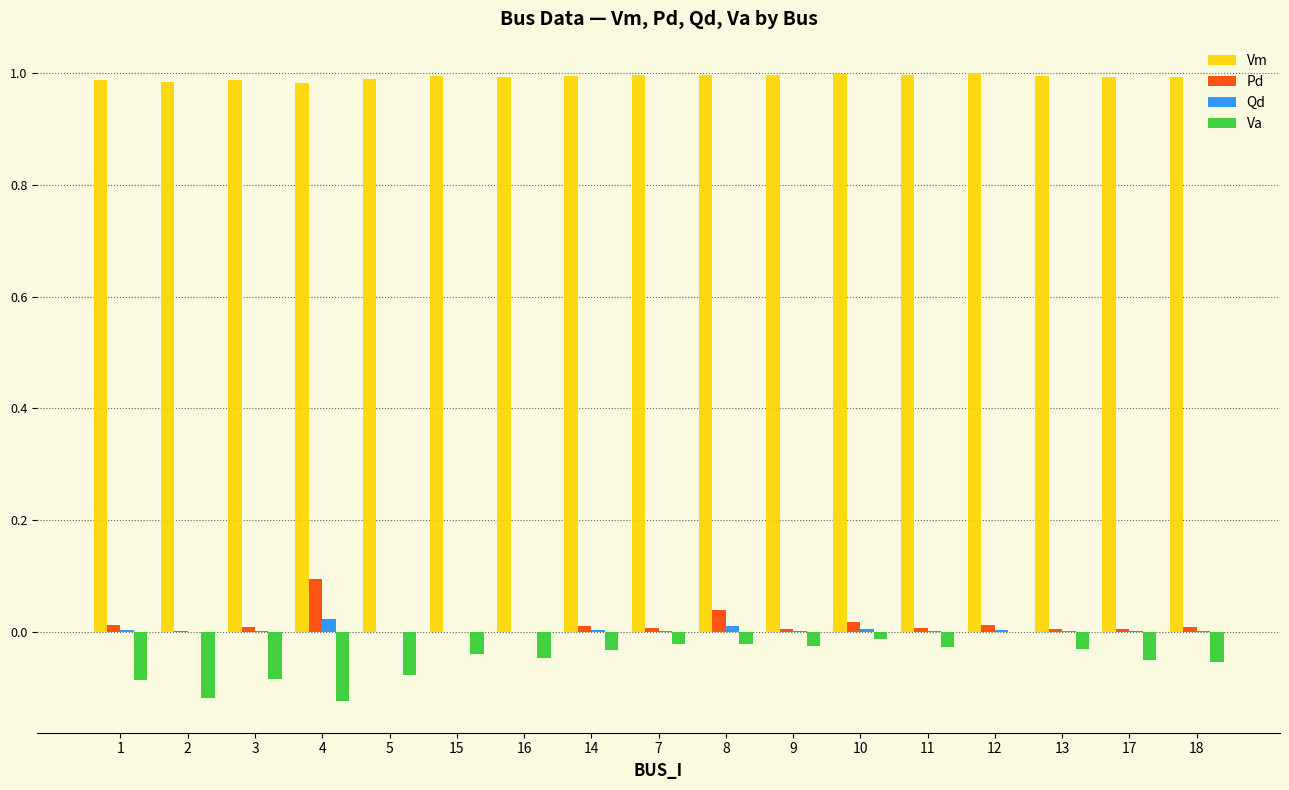

At which label does Pd reach its peak?

4